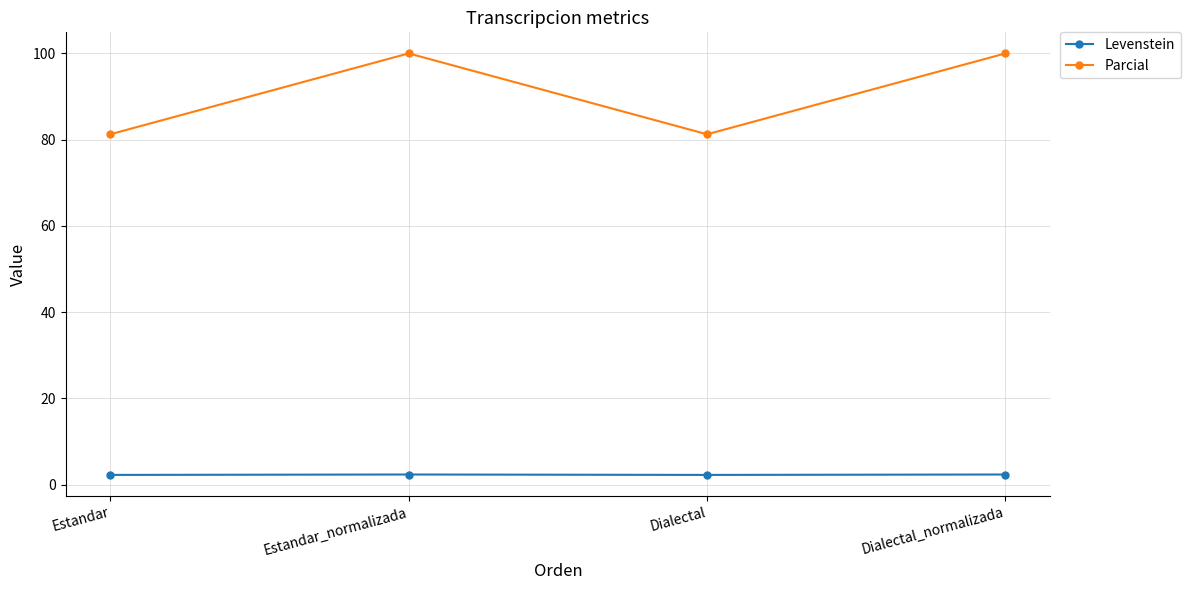

True or false: Levenstein has a value of 2.3 at Estandar.

True